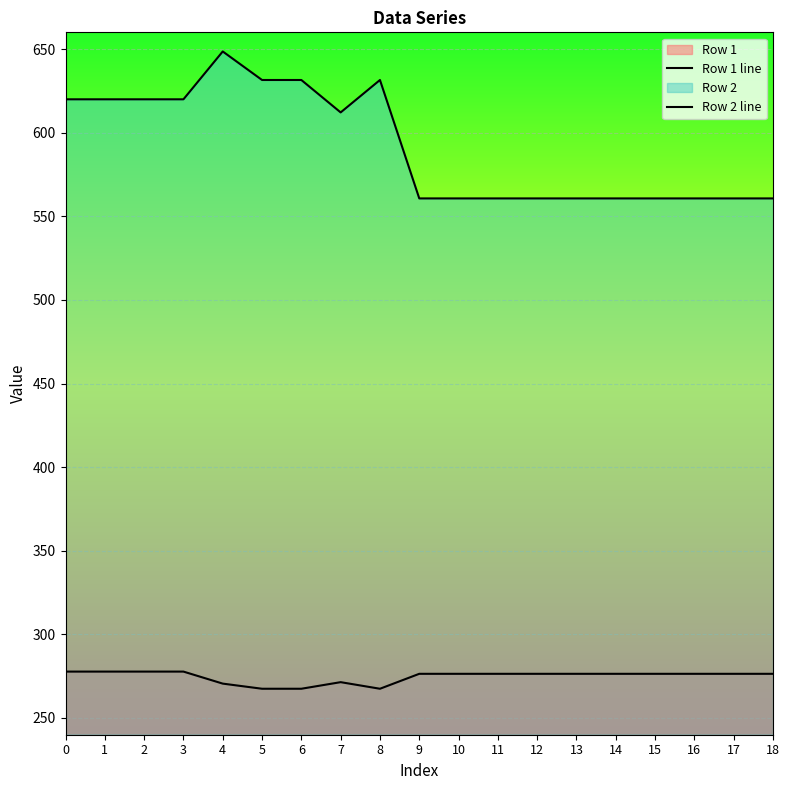

What is the approximate value of Row 2 line at 14?

560.7